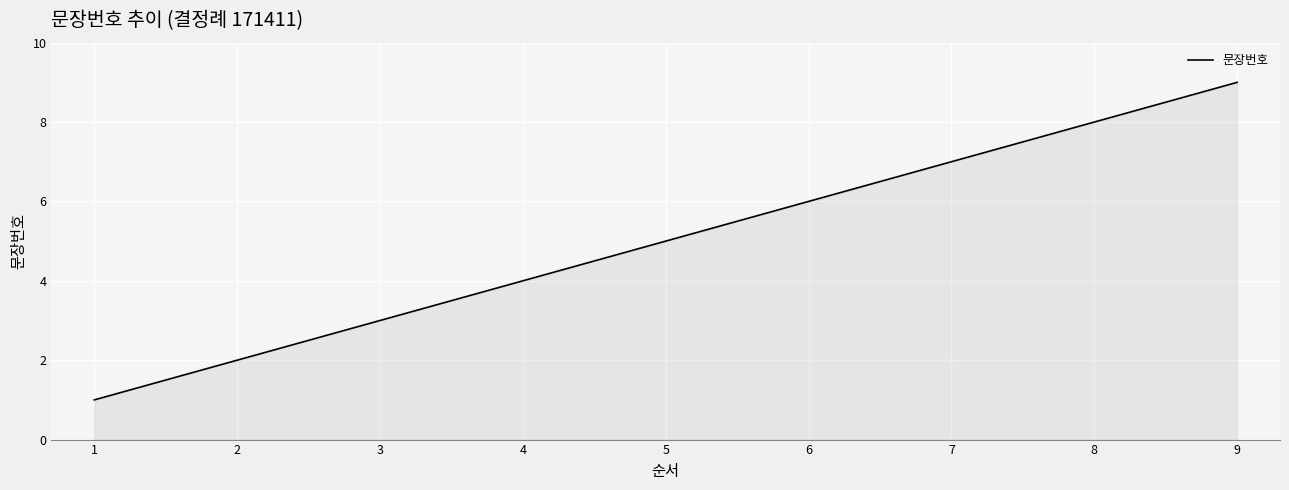

Approximately how many times larger is the value at 3 compared to 1?

3.0